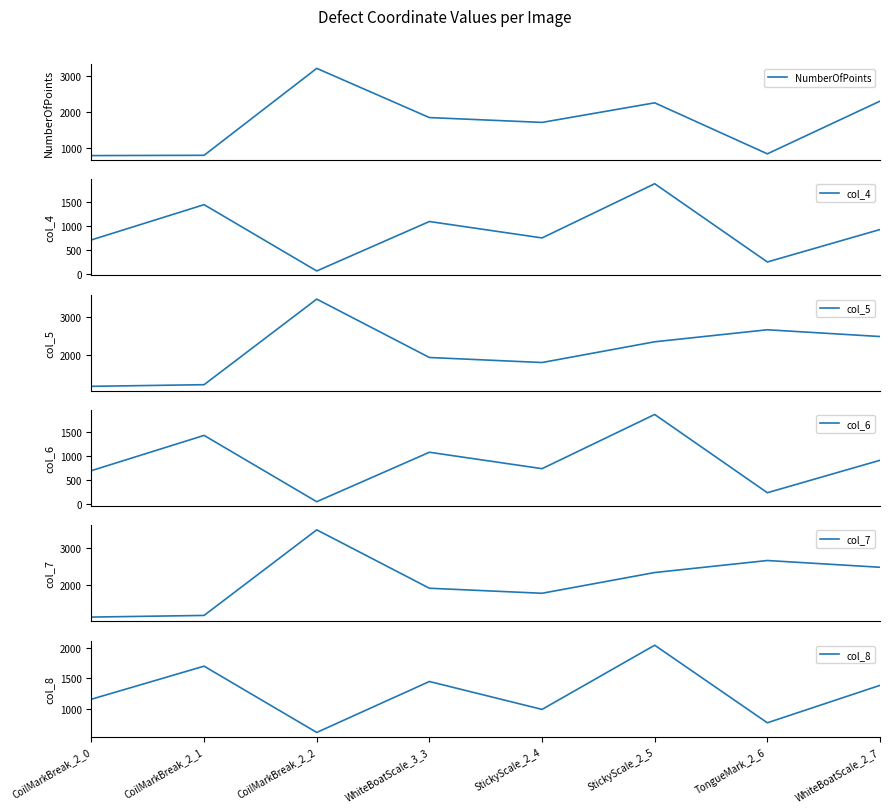

What is the sum of all NumberOfPoints values?

13750